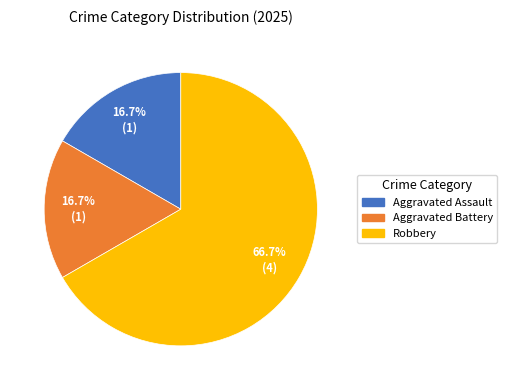

Which has a higher value, Aggravated Battery or Robbery?

Robbery